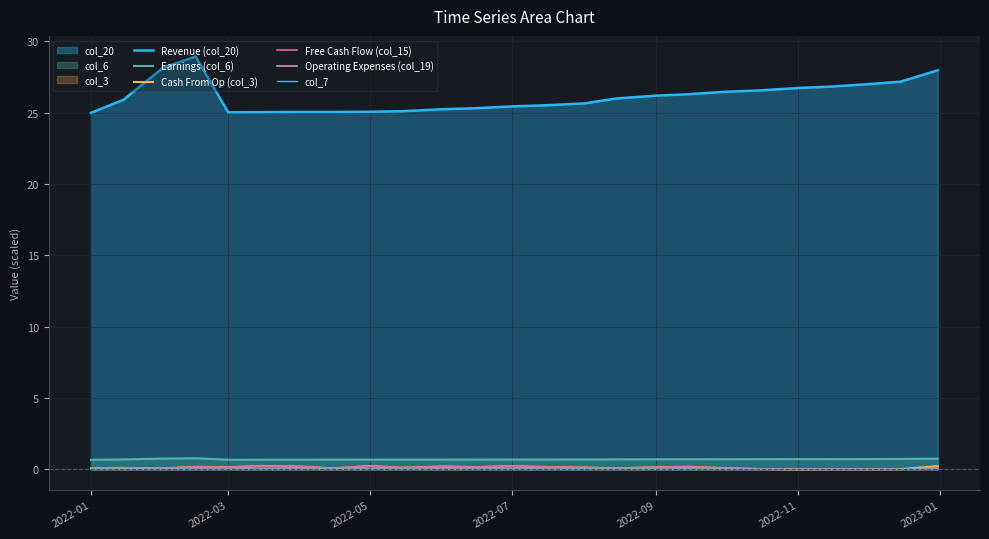

At which category does col_7 reach its first local peak?

2022-07